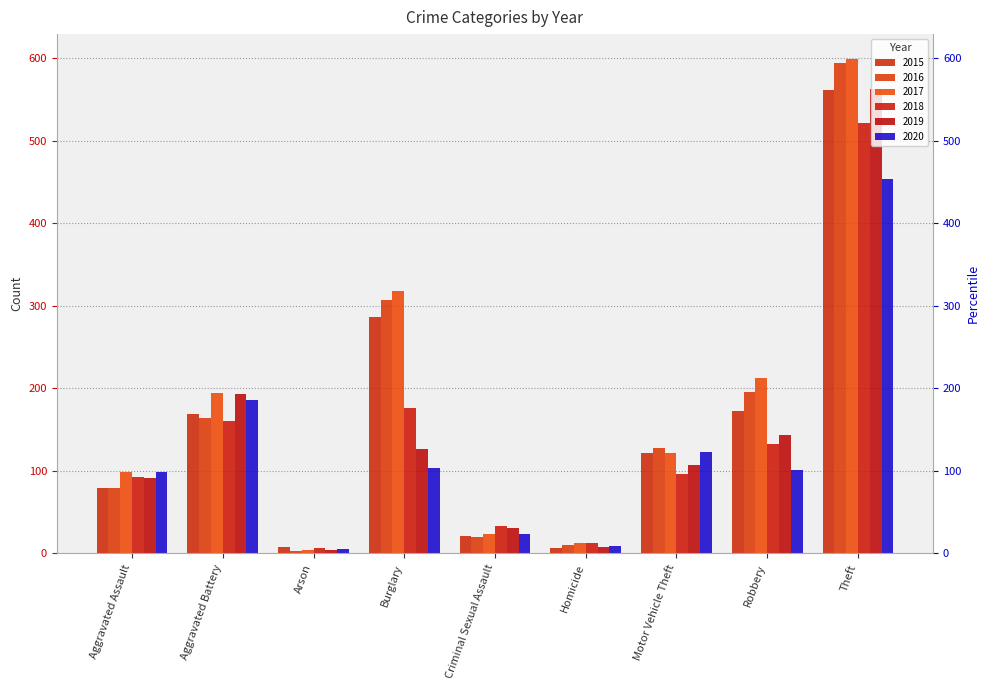

Reading left to right, what are all the values shown in this chart?

2015: 79	169	8	286	21	7	121	172	561
2016: 79	164	3	307	20	10	128	196	594
2017: 99	194	4	318	23	13	122	213	599
2018: 93	160	6	176	33	12	96	132	521
2019: 91	193	4	127	31	8	107	143	563
2020: 99	186	5	104	24	9	123	101	453